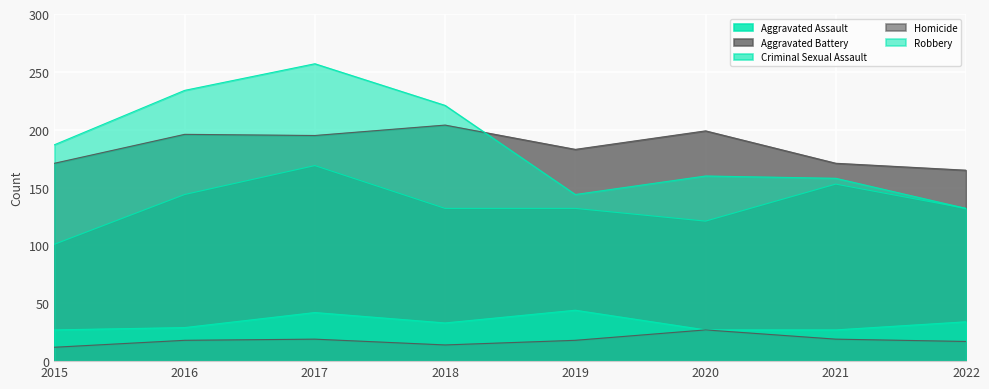

True or false: Robbery has a value of 134 at 2017.

False